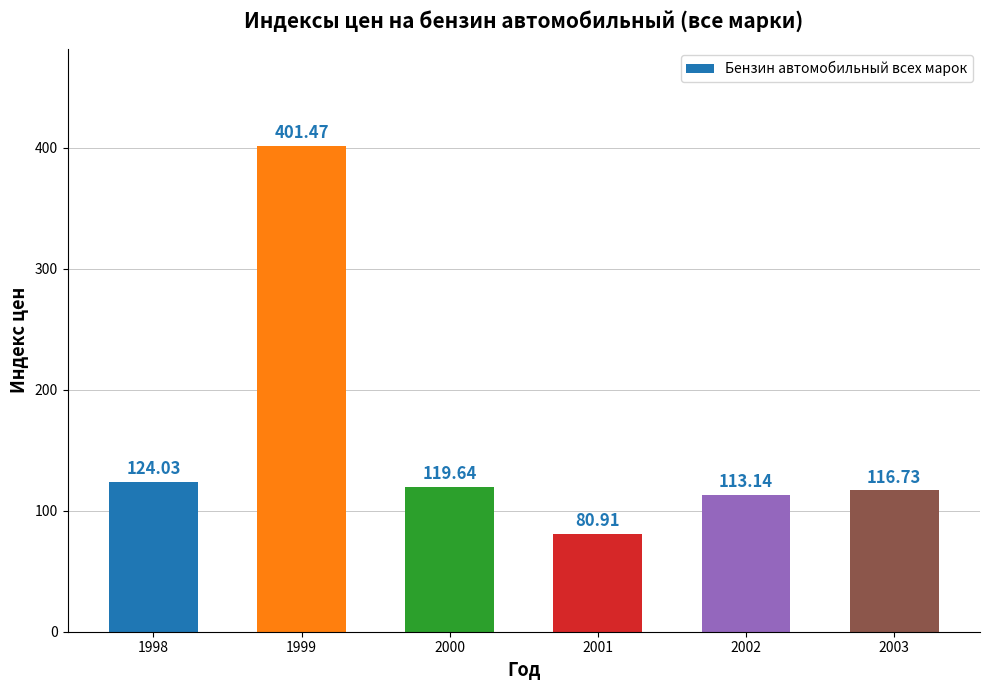

The chart shows a value of 113.1 at 2002. True or false?

True